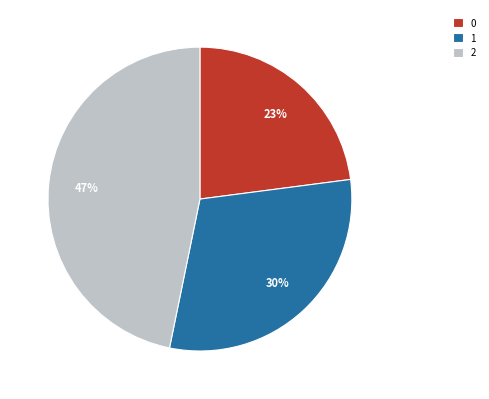

Is it true that 1 is 18% of the pie?

False